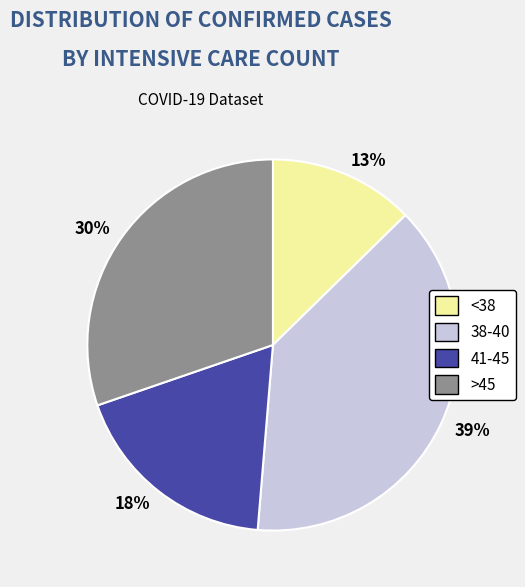

Rank the categories by value from highest to lowest.

38-40, >45, 41-45, <38